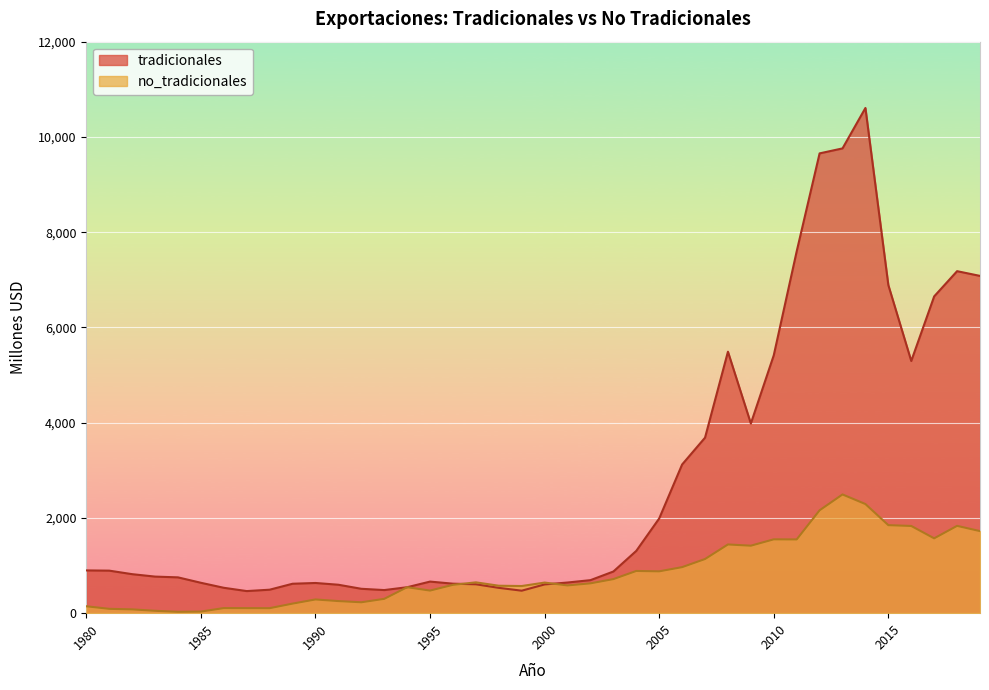

Which series has the largest range (max minus min)?

tradicionales